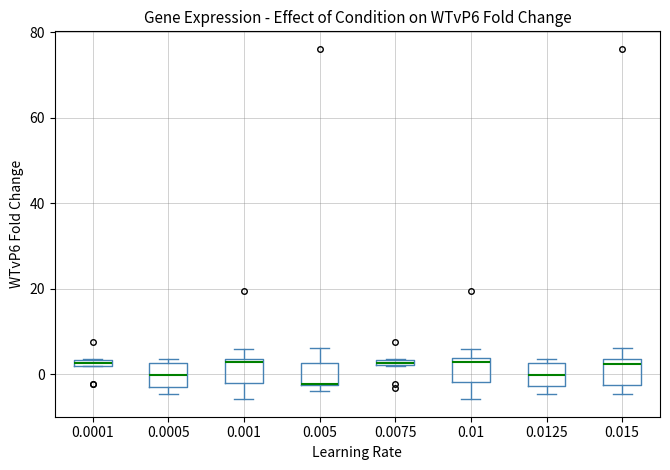

Where is the upper edge of the box at x = 0.0005 on the y-axis? The values are not printed on the chart, so give them approximately, as read against the axis.

2